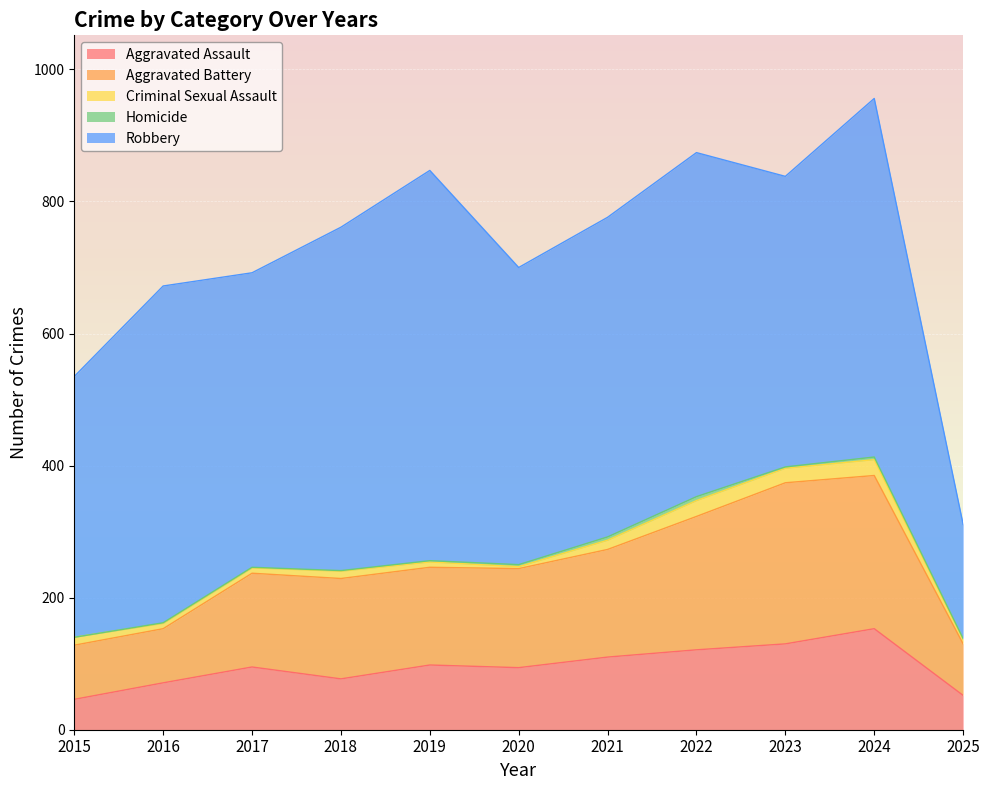

True or false: Homicide has more than 0 points higher than both neighbors.

True